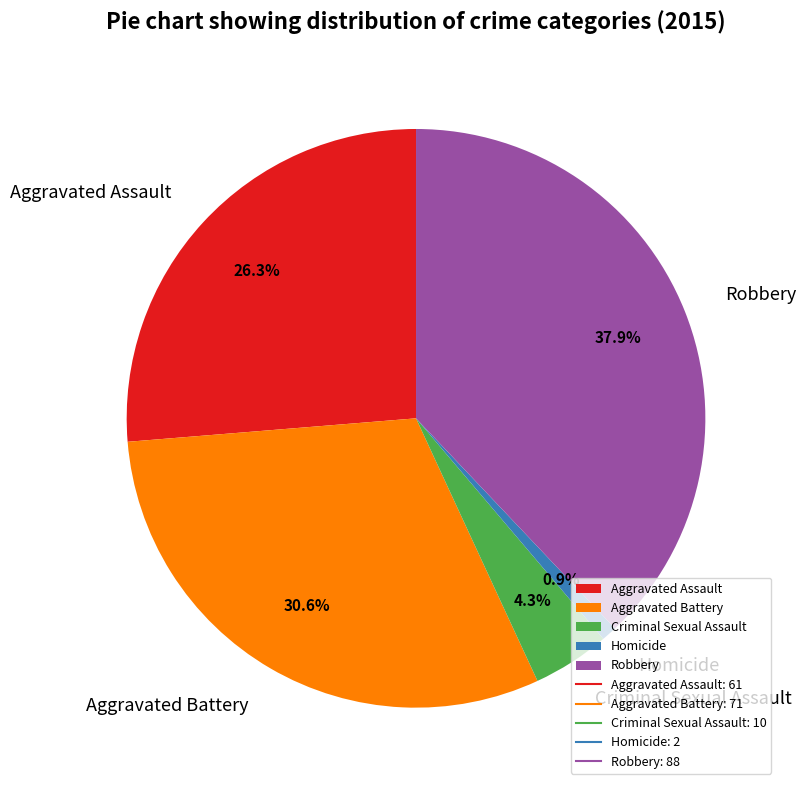

How many slices are in this pie chart?

5